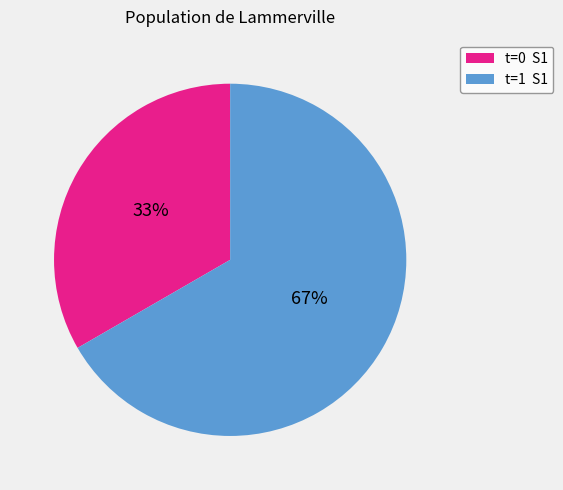

Does any single category account for the majority?

Yes